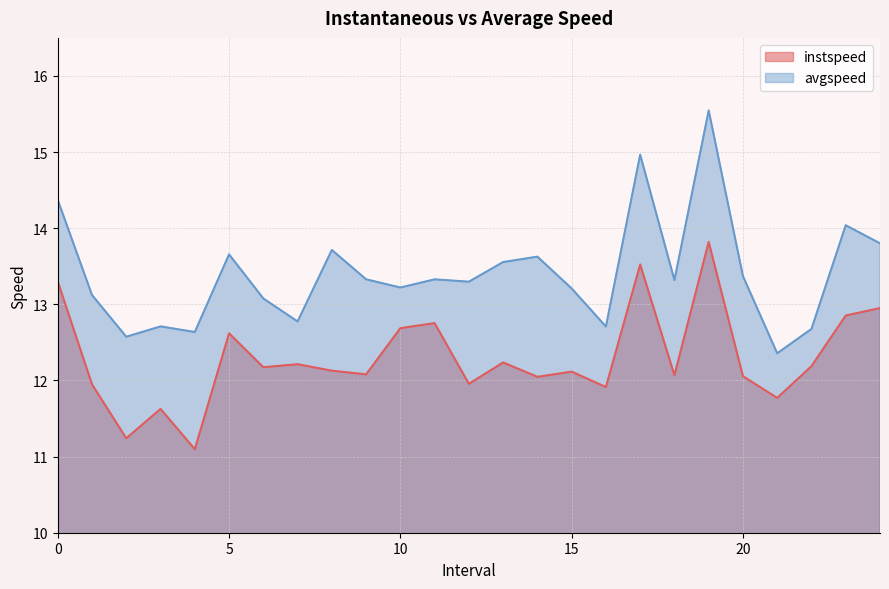

Between 23.0 and 14.0, which is larger?

23.0